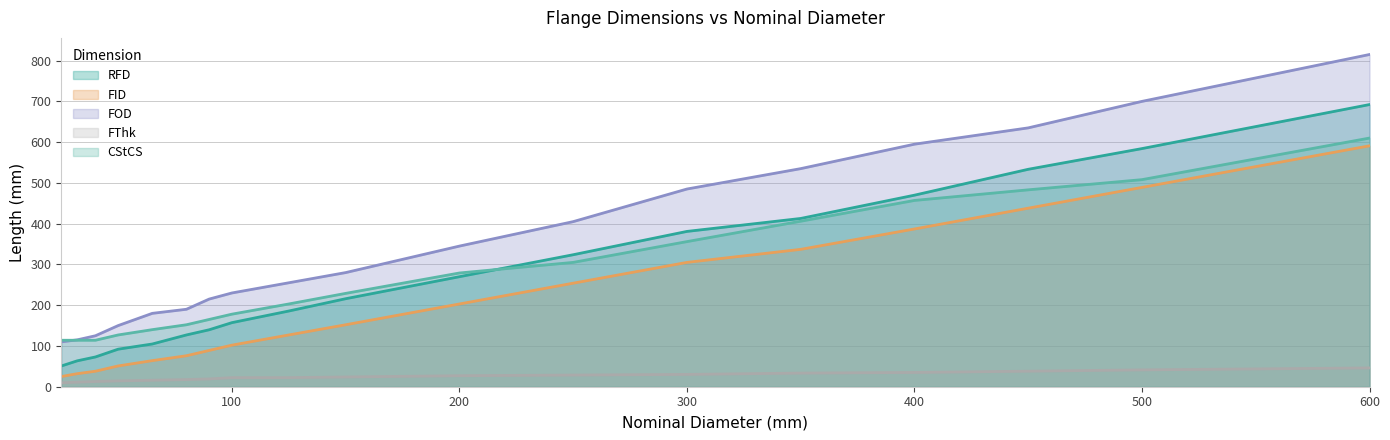

What is the lowest value of the FID series?

25.0